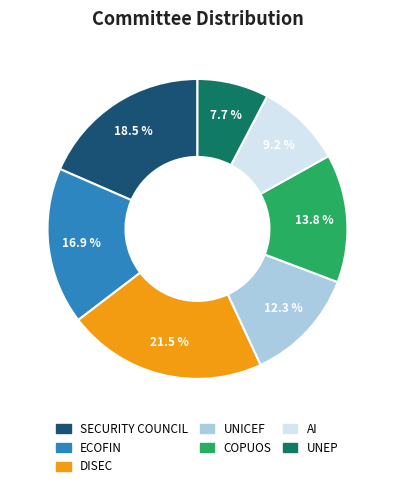

True or false: COPUOS accounts for 14% of the total.

True